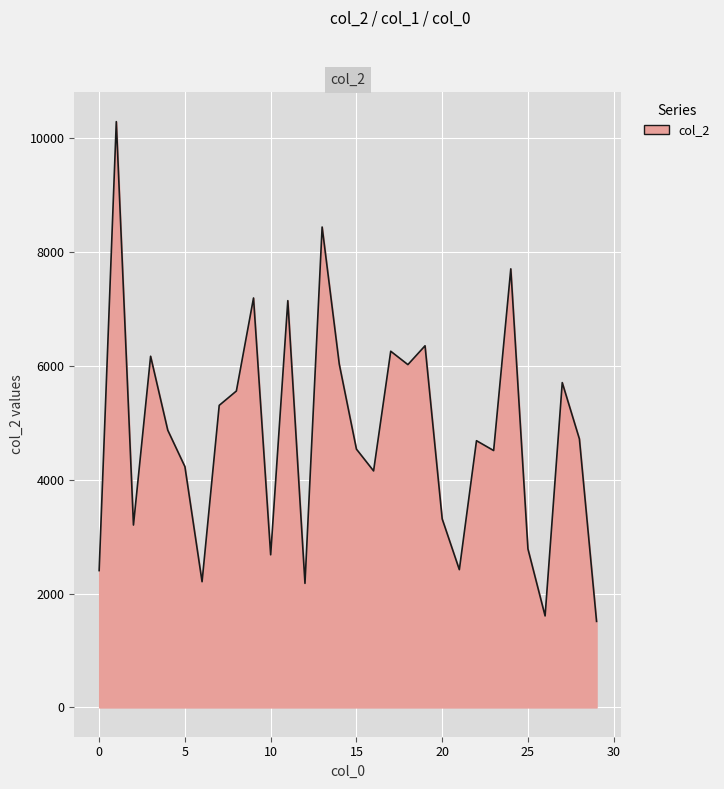

What is the minimum value shown in the chart?

1512